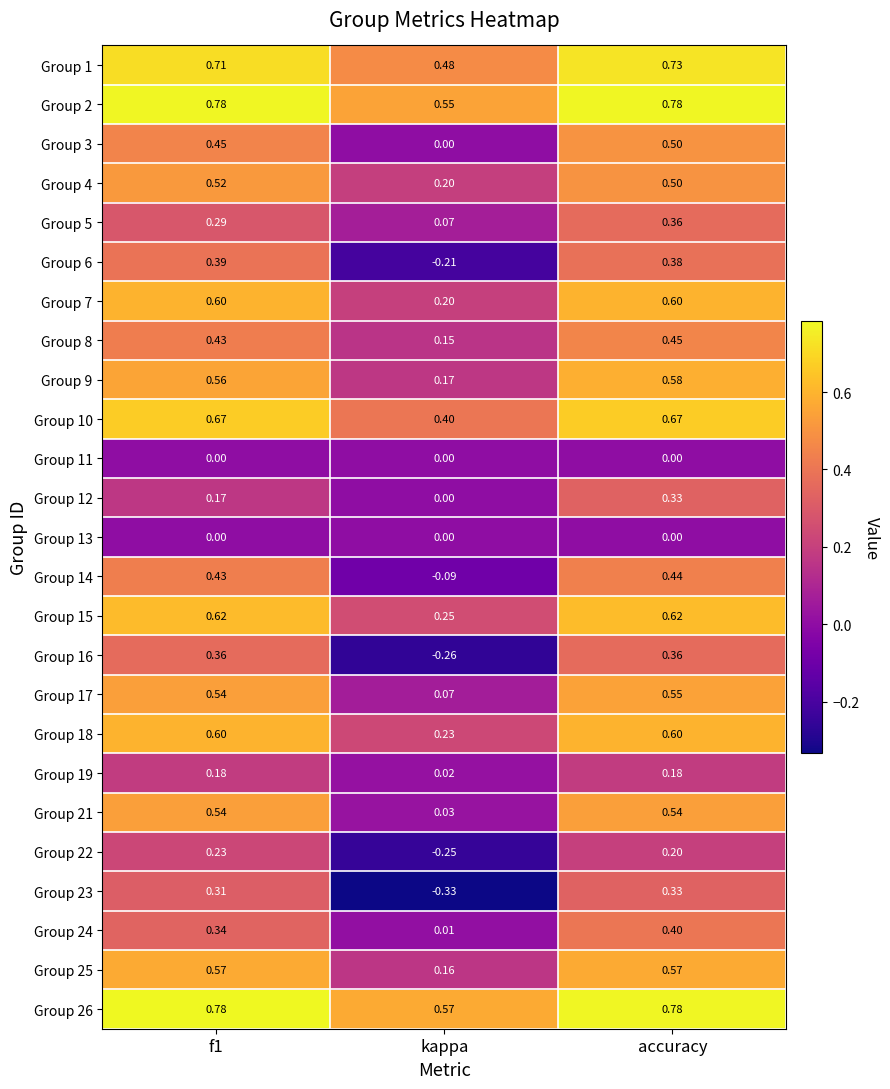

How many distinct data groups are displayed?

25